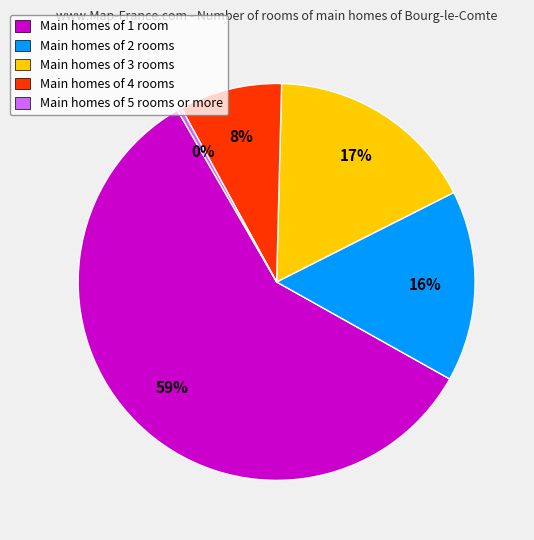

To the nearest percent, what is the average slice percentage?

20%